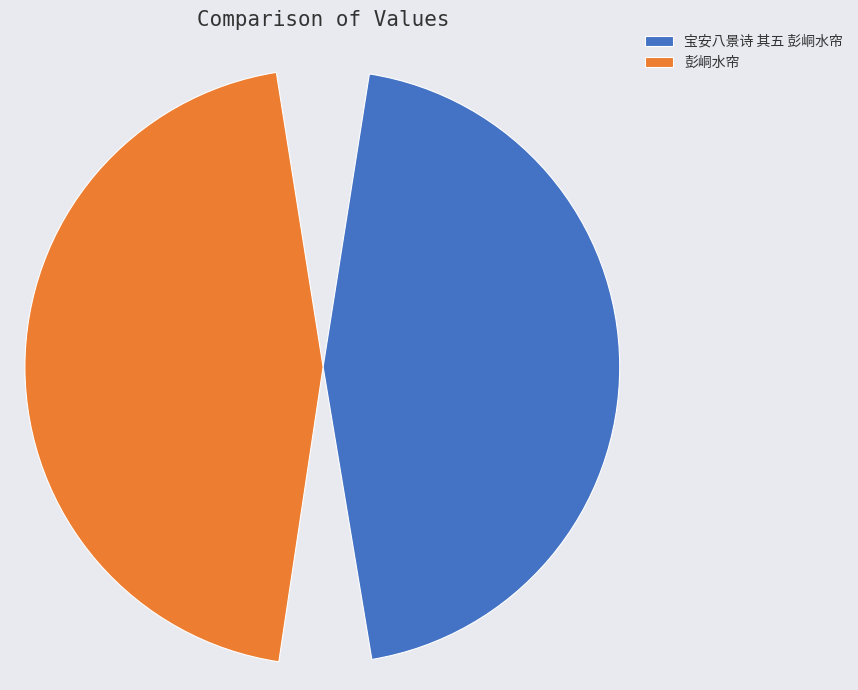

To the nearest percent, what portion does 彭峒水帘 represent?

50%